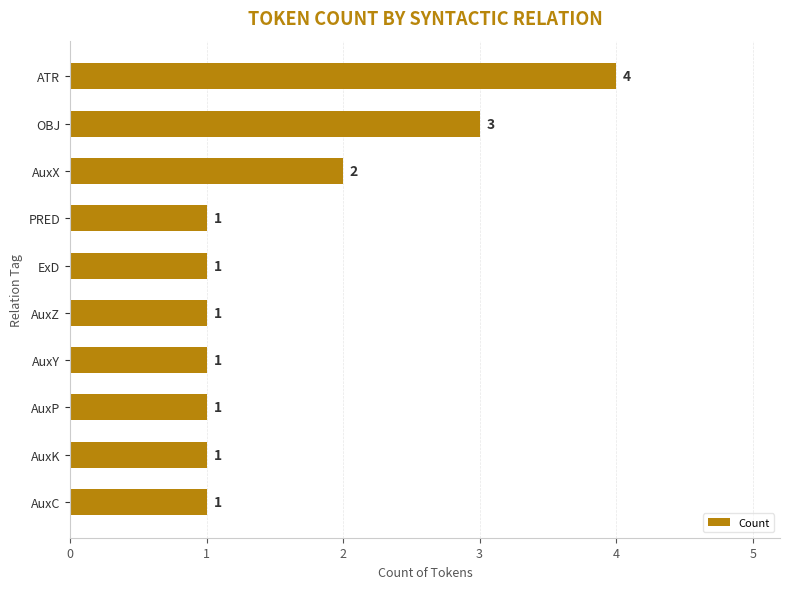

Which has a higher value, ATR or AuxX?

ATR